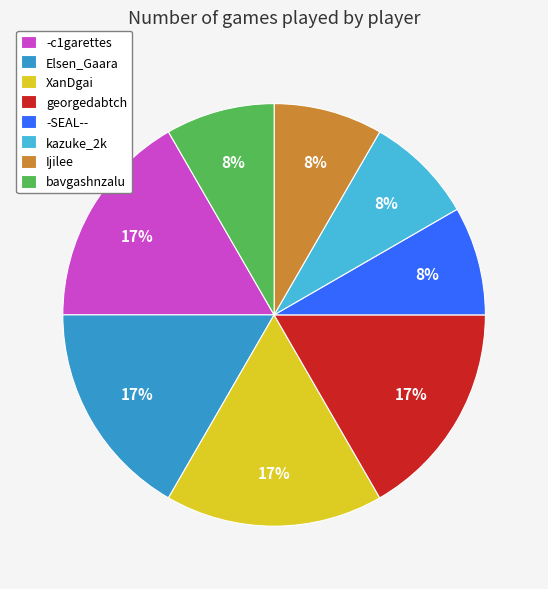

To the nearest percent, what portion does bavgashnzalu represent?

8%